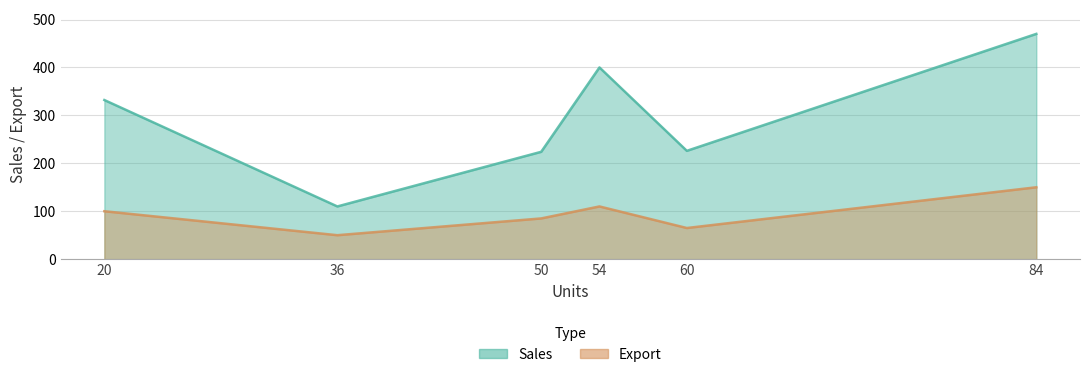

Which series has the largest total across all categories?

Sales